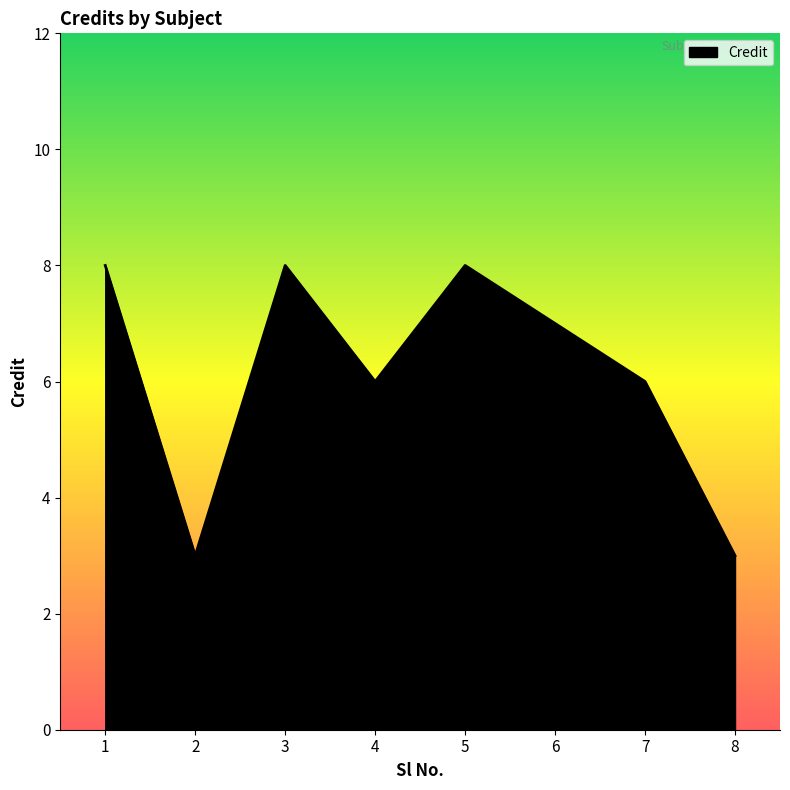

How many lines are shown in the chart?

1